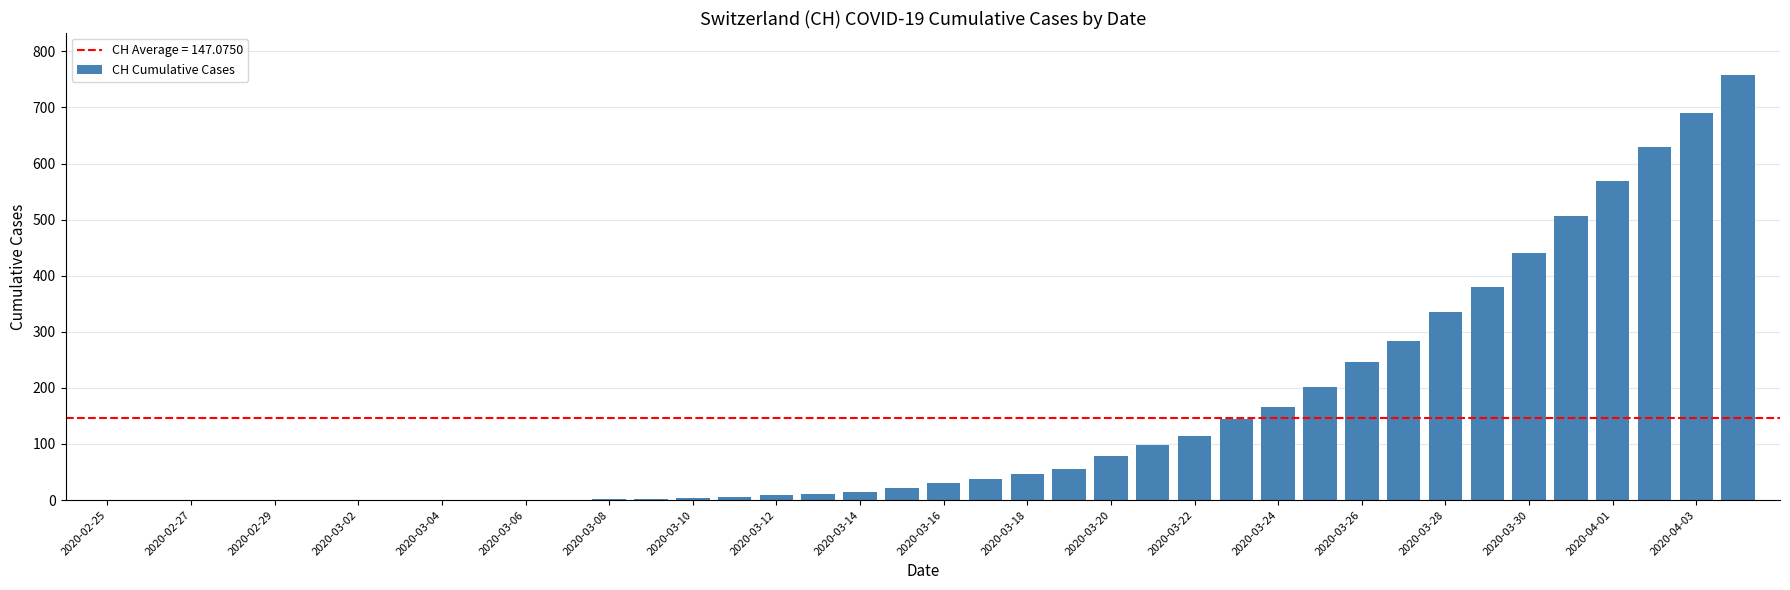

What is the sum of all values?

5883